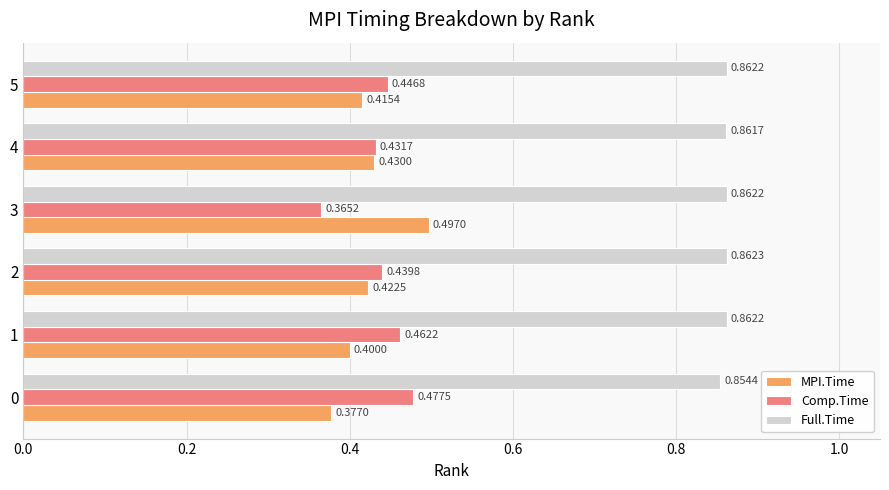

What is the difference between the highest and lowest values at 2?

0.4